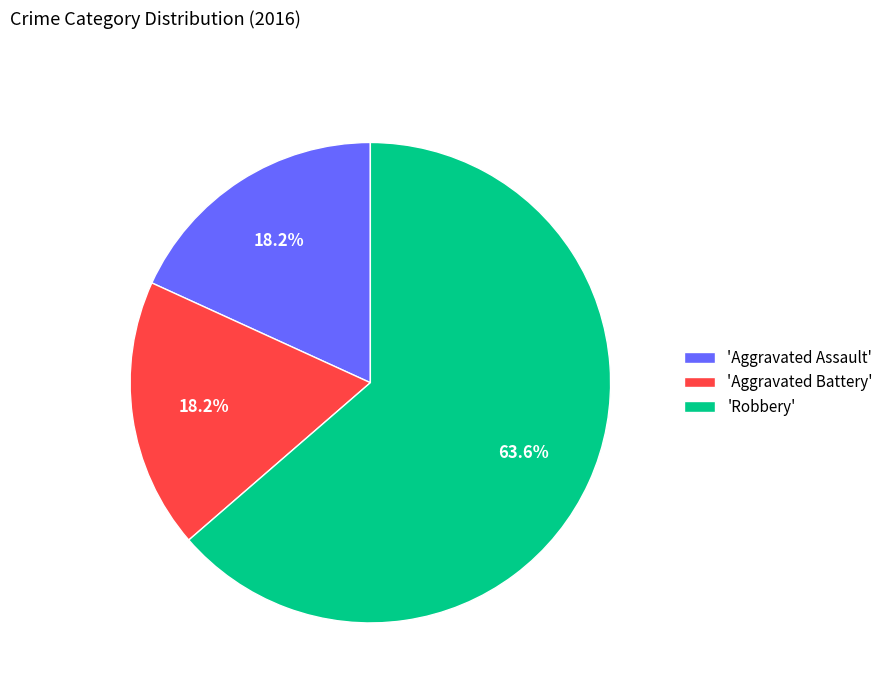

What portion of the pie excludes 'Robbery'?

36.4%